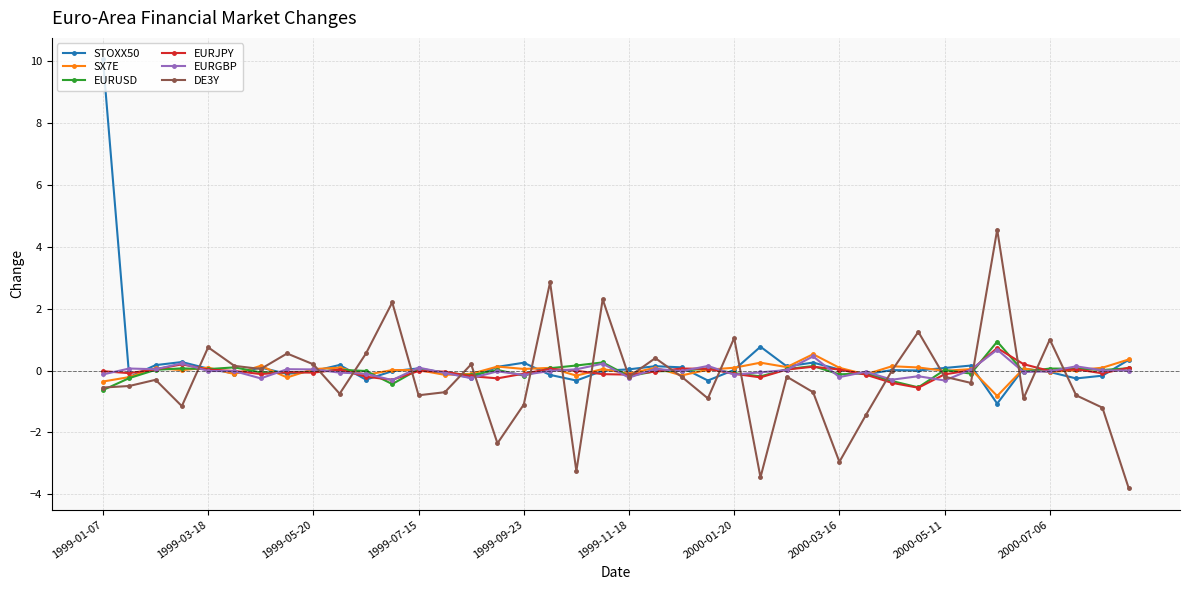

Which series has the largest range (max minus min)?

STOXX50